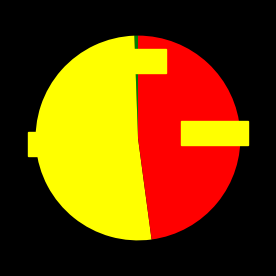

Is there any slice that represents more than half of the pie?

Yes